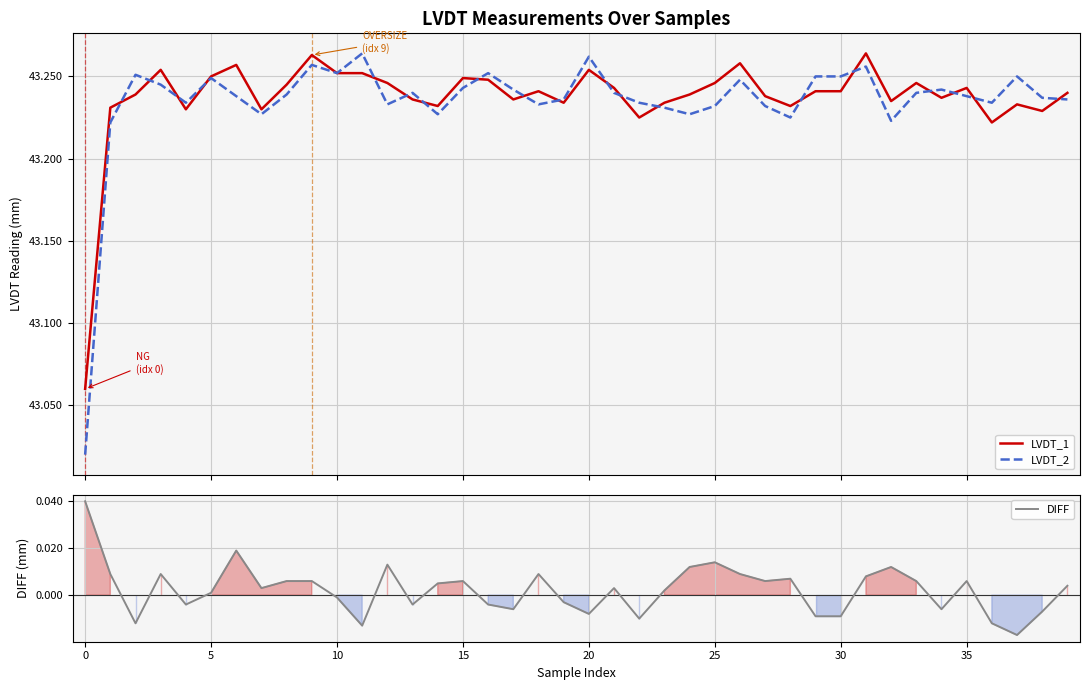

True or false: DIFF has more than 0 points higher than both neighbors.

True